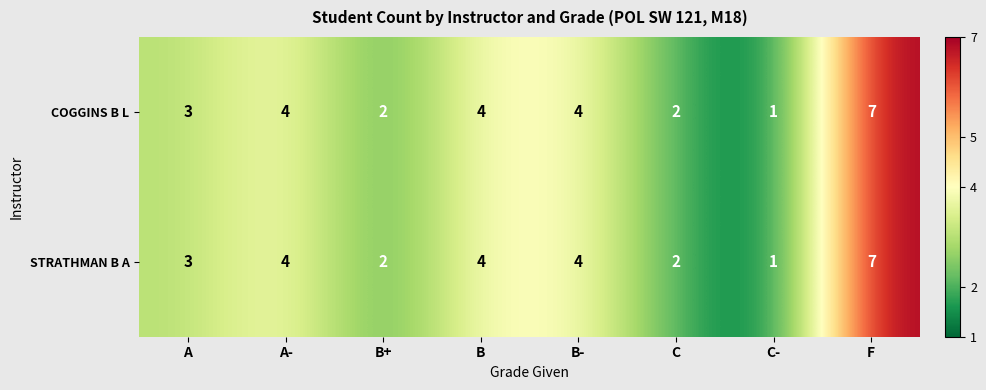

Count the STRATHMAN B A values in the range 2 to 4.

6